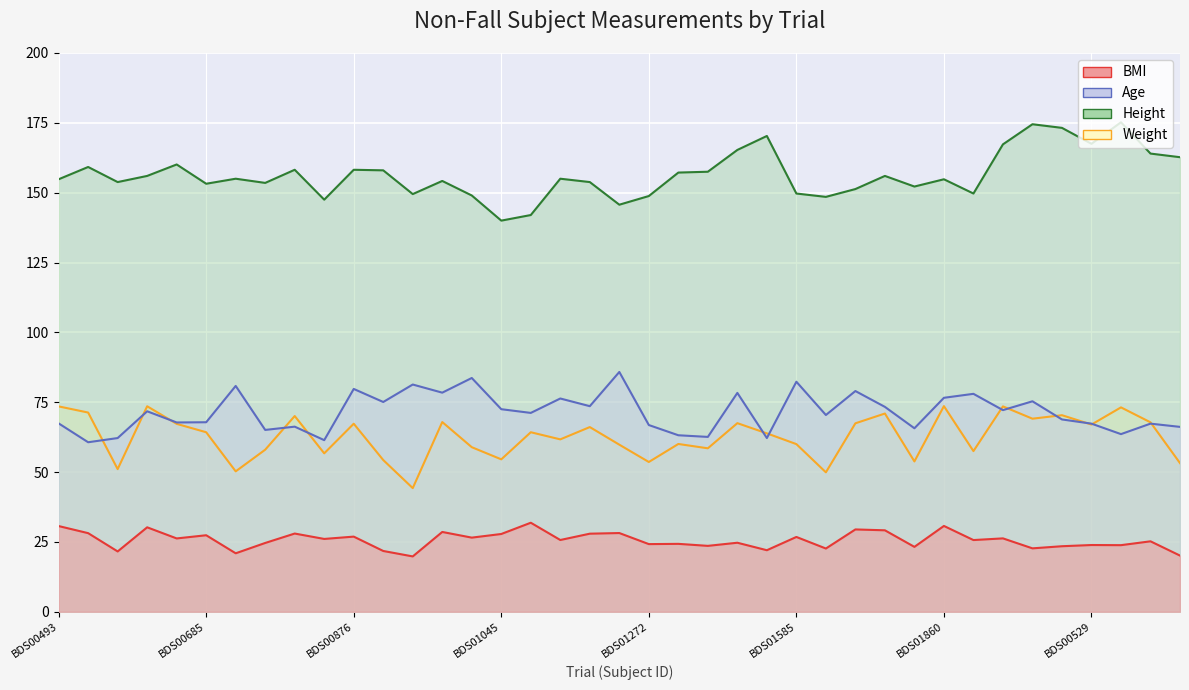

List the series in order of their peak value, lowest first.

BMI, Weight, Age, Height